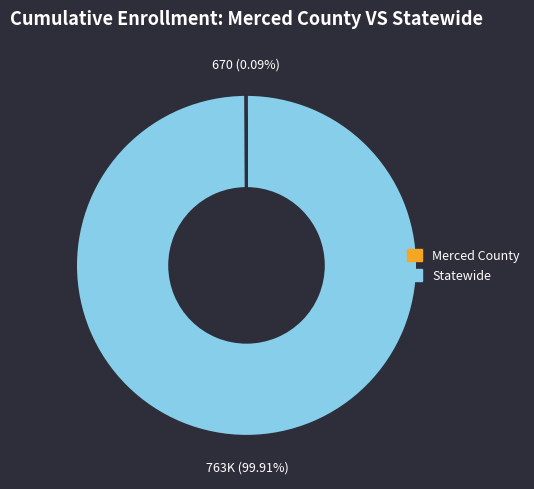

Which slice represents more than half of the pie?

Statewide